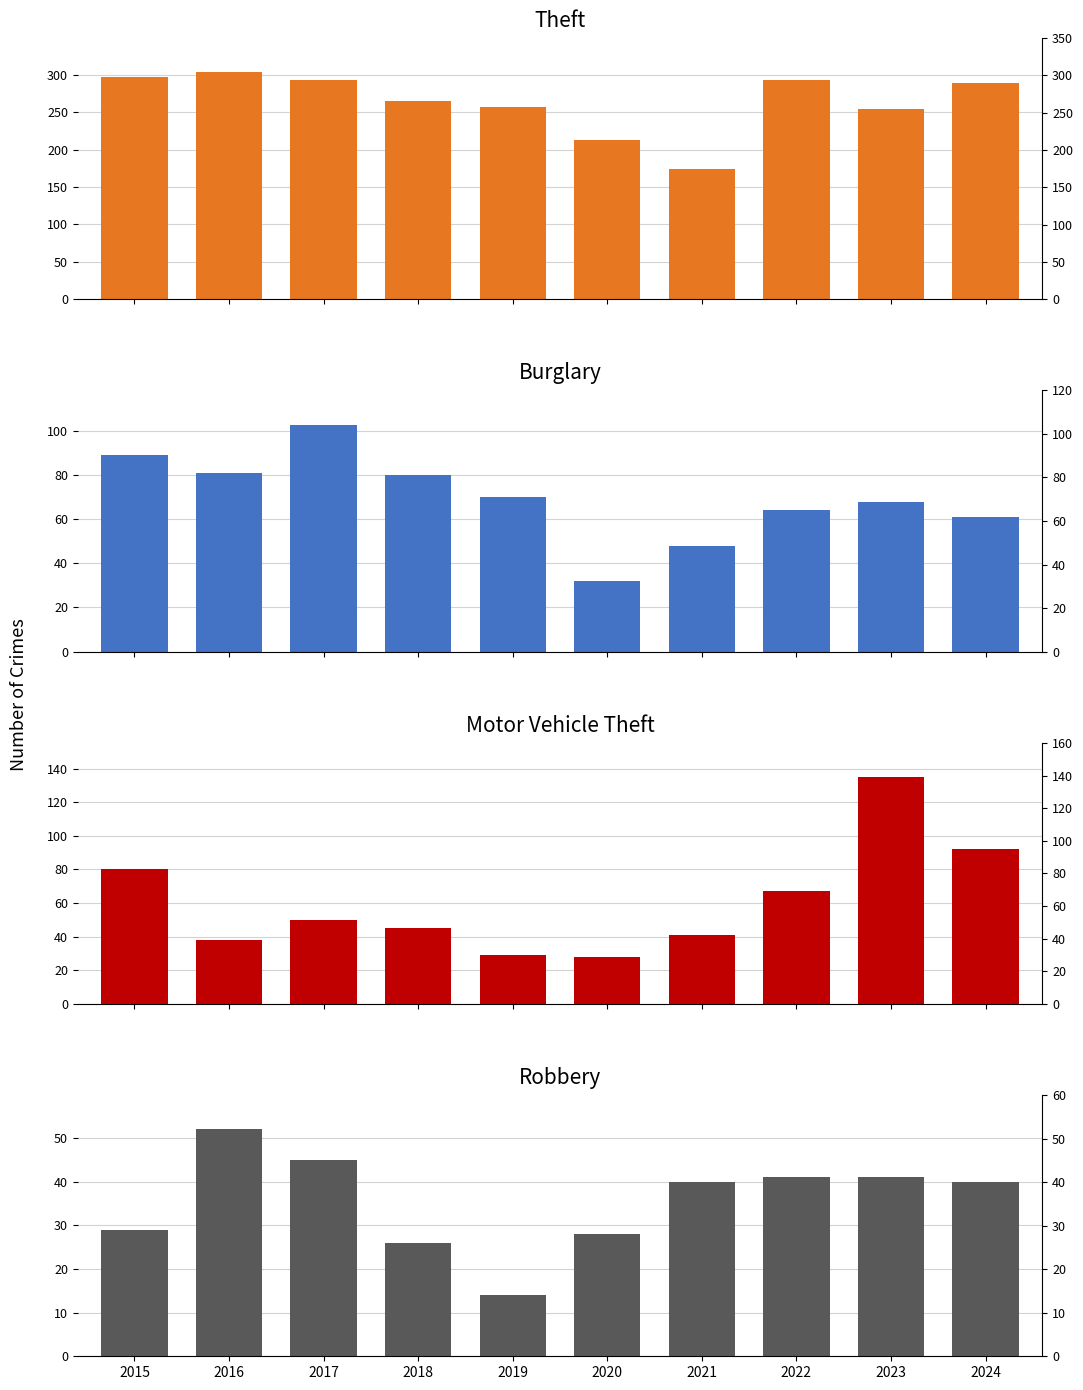

How many bars are there in each group?

4